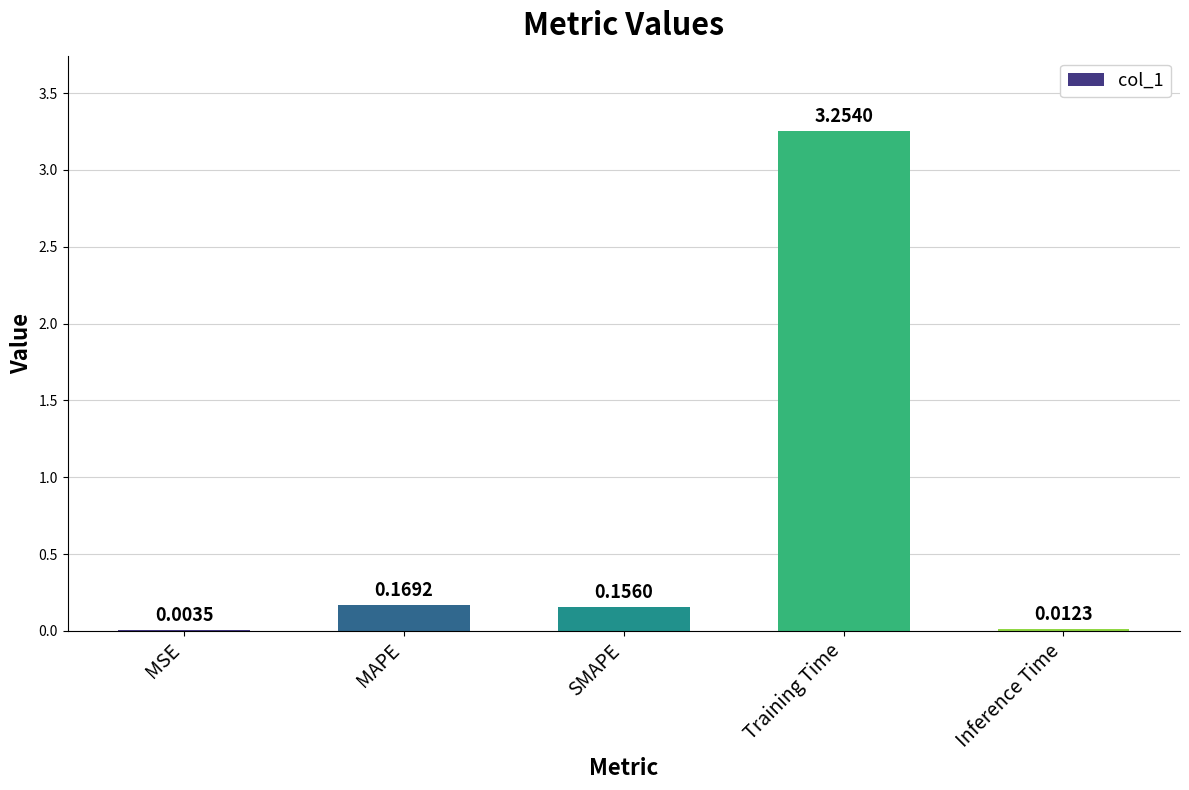

Which has a higher value, Training Time or MAPE?

Training Time